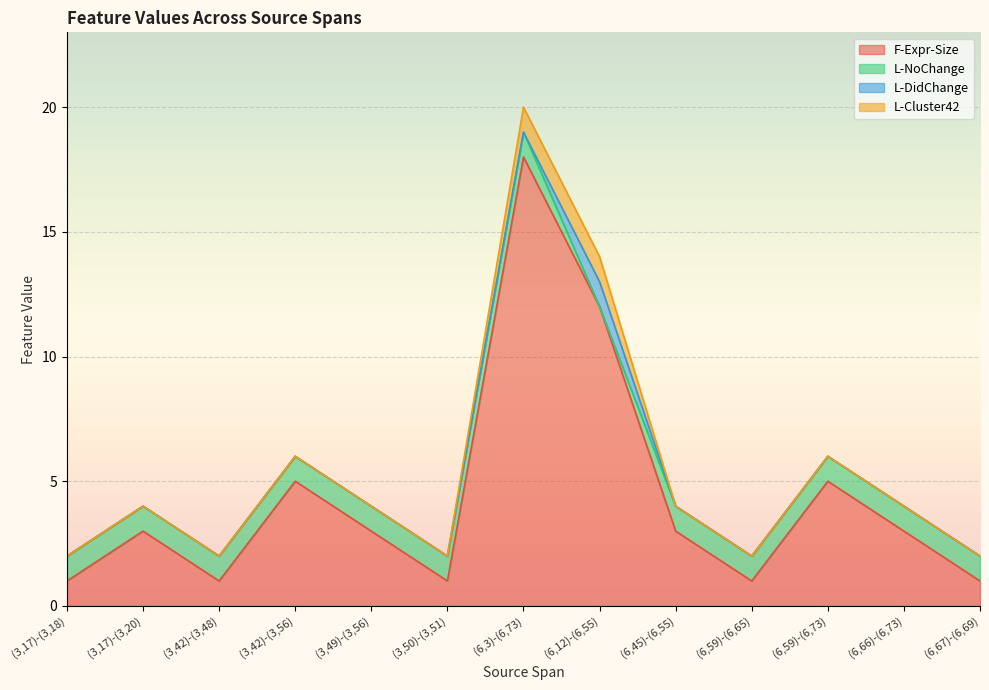

What is the label of the 1st point from the left?

(3,17)-(3,18)